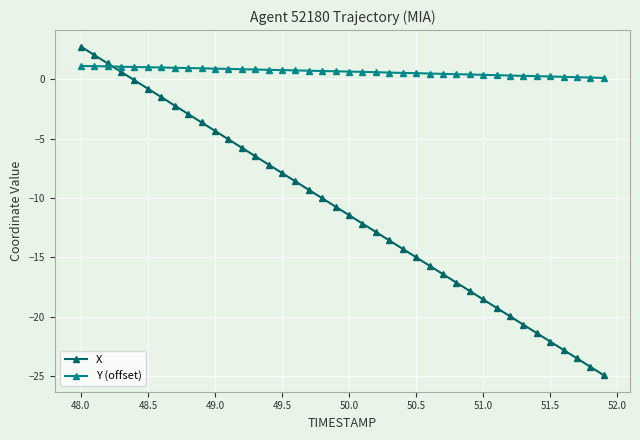

Which series has the largest total across all categories?

Y (offset)